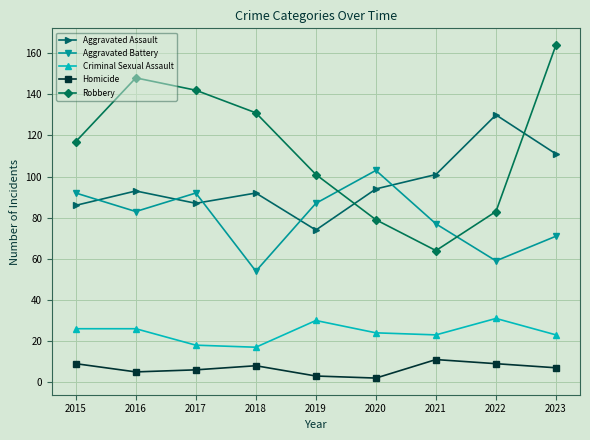

At which category does Aggravated Battery reach its first local peak?

2017